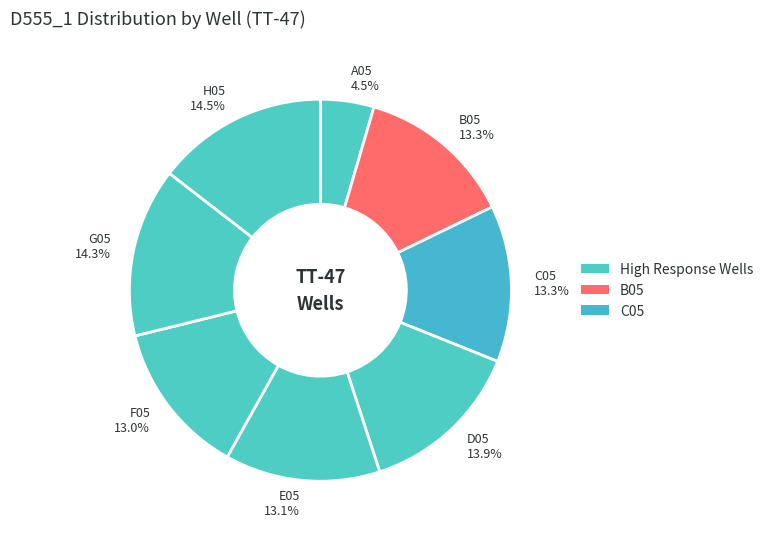

How many segments does this pie chart have?

8